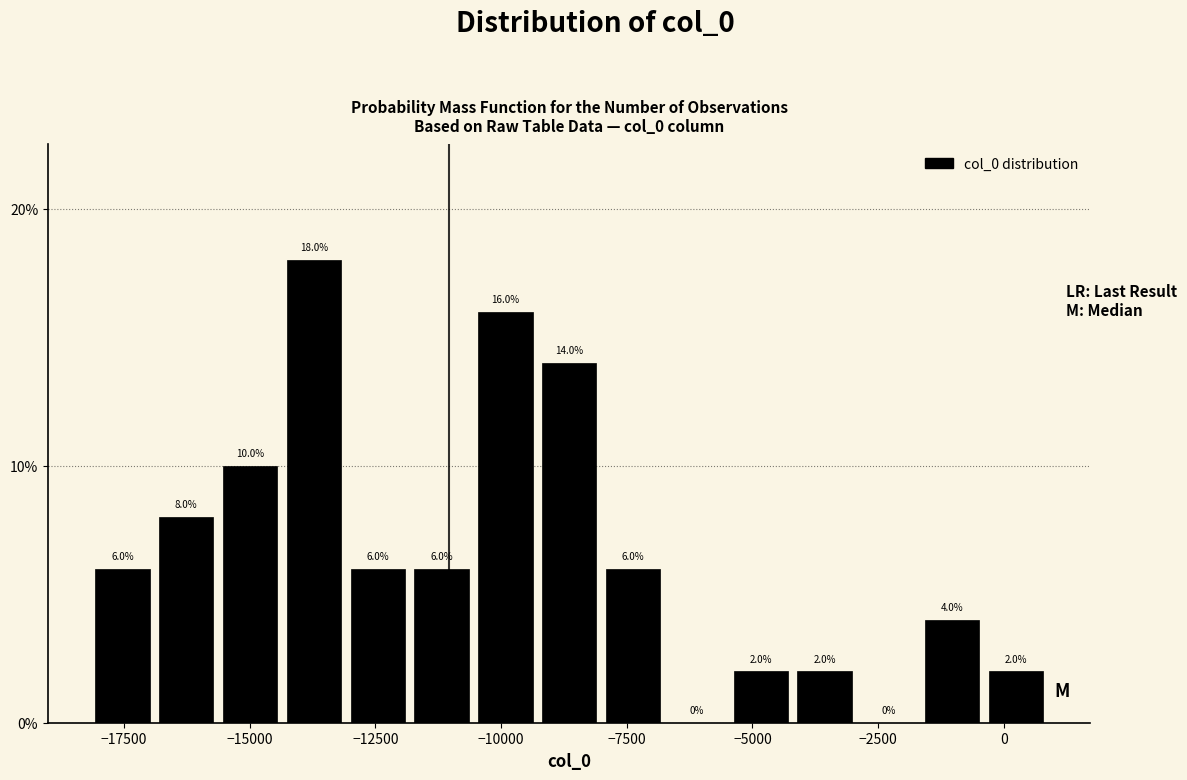

Read against the x-axis, roughly where is the centre of the tallest bar?

-13500